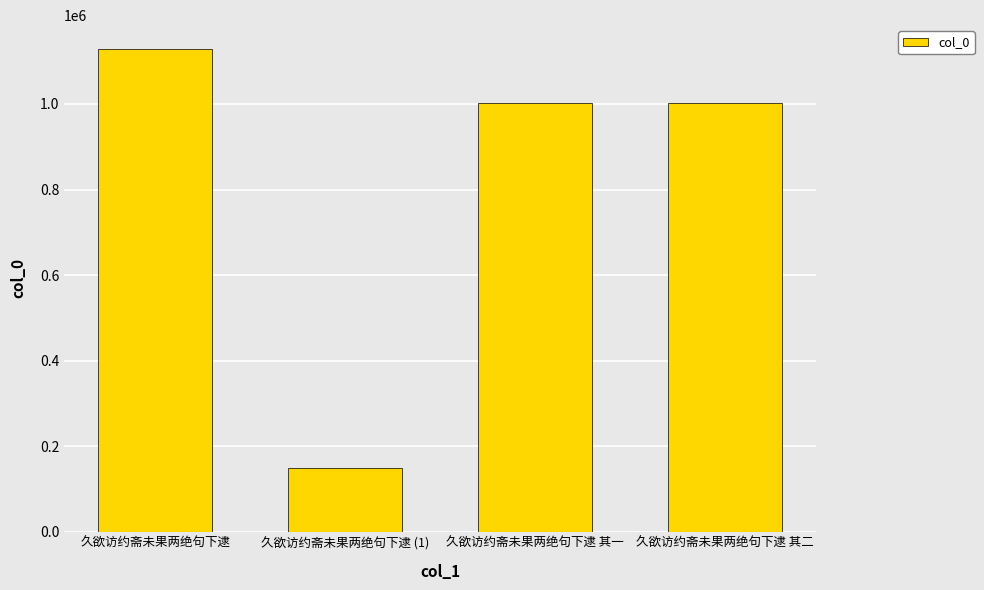

What is the minimum value shown in the chart?

148376